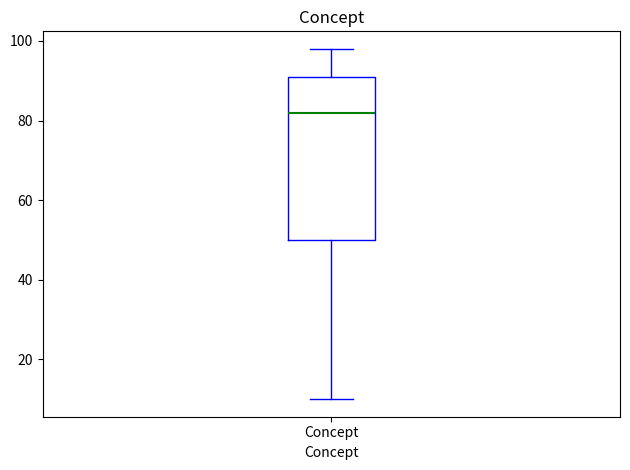

Transcribe this box plot: give where the median line is, the range the box spans, and where the two whiskers end, as read against the y-axis. The values are not printed on the chart, so give them approximately, as read against the axis.

median 82, box 50 to 92, whiskers 10 to 98